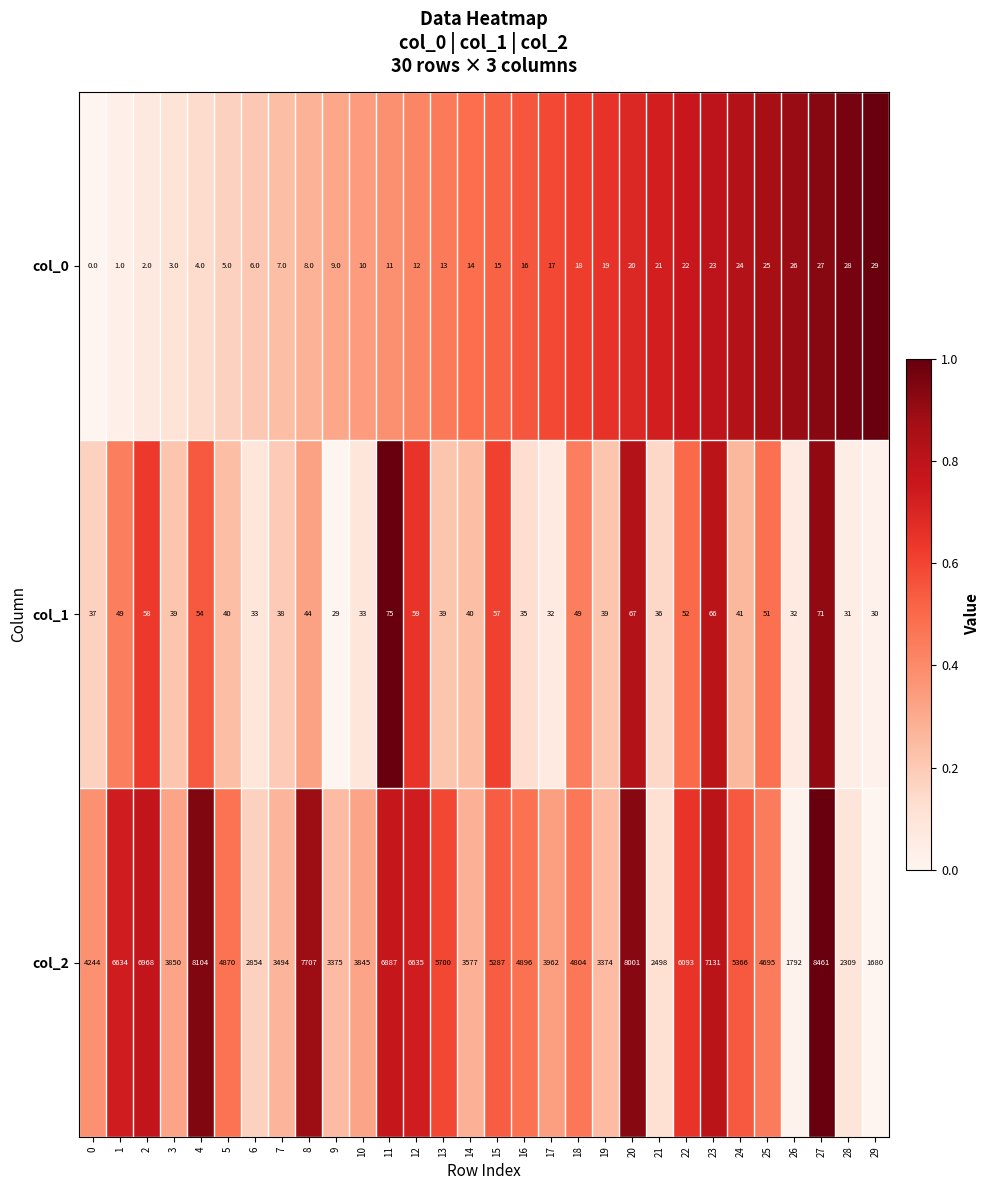

List the series in order of their peak value, highest first.

col_2, col_1, col_0